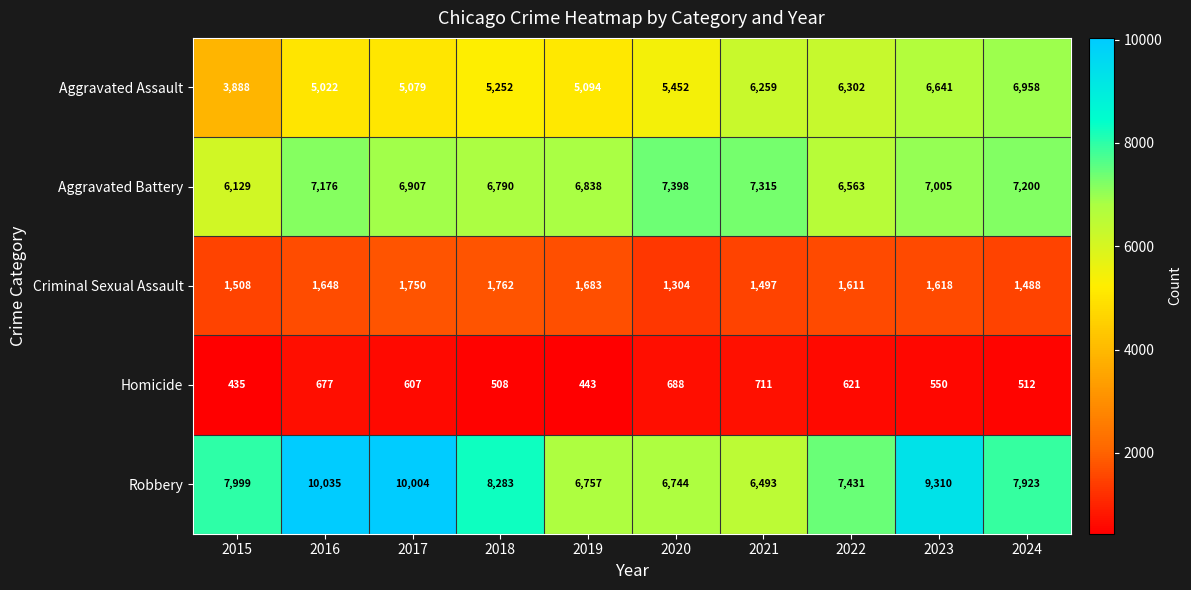

Is it true that Aggravated Battery equals 2510 at 2016?

False